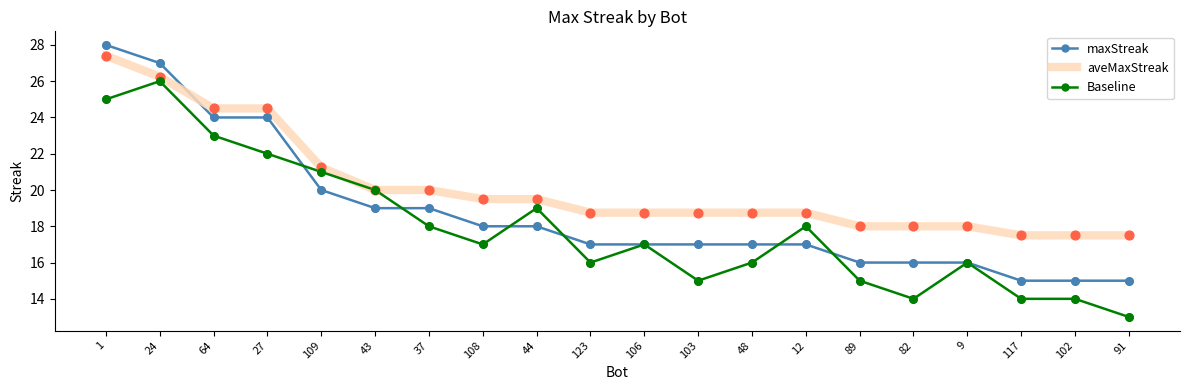

What is the total value across all series at 82?

48.0